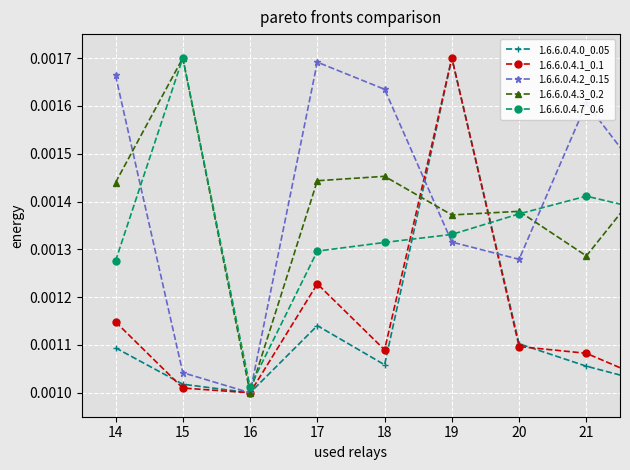

How many 1.6.6.0.4.0_0.05 values are between 0 and 1?

20